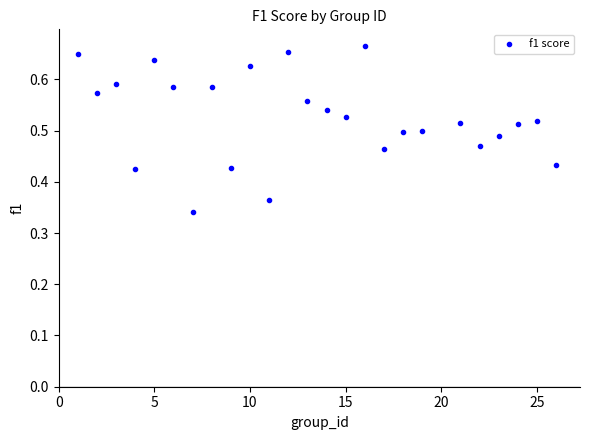

What is the range of X values (max minus min)?

25.0